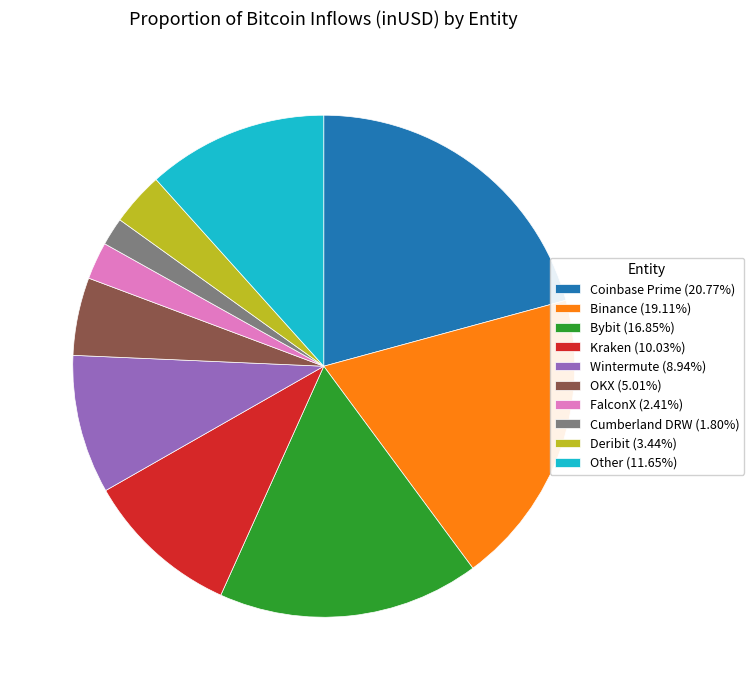

Does Wintermute (8.94%) represent more than half of the total?

No